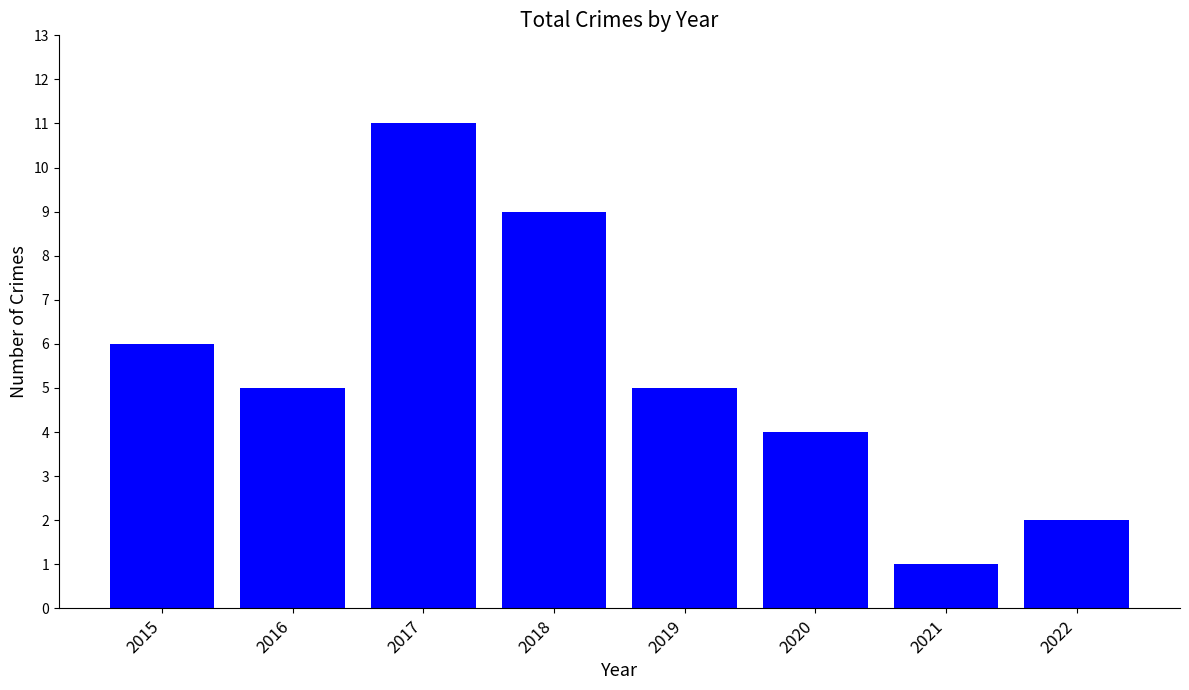

At which category does the chart reach its peak across all series?

2017